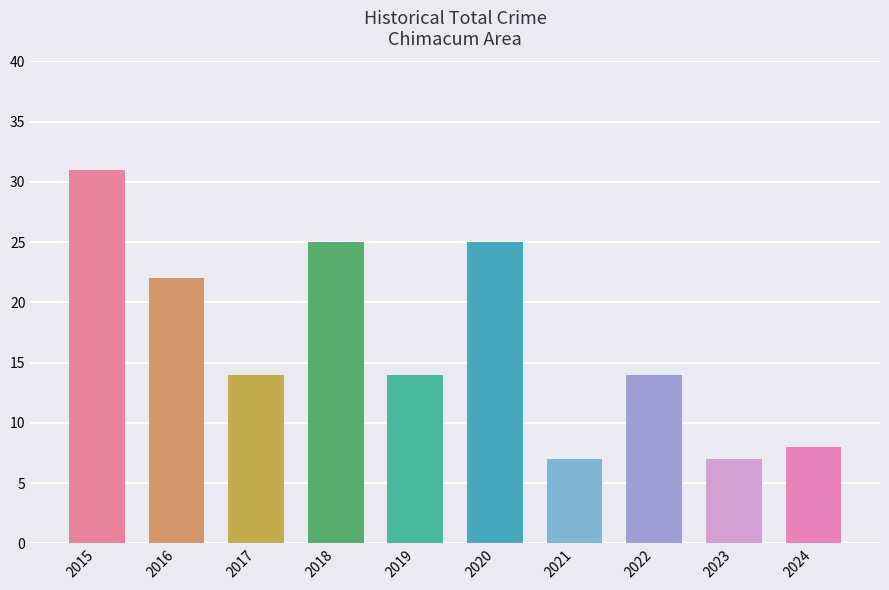

The chart shows a value of 20 at 2022. True or false?

False